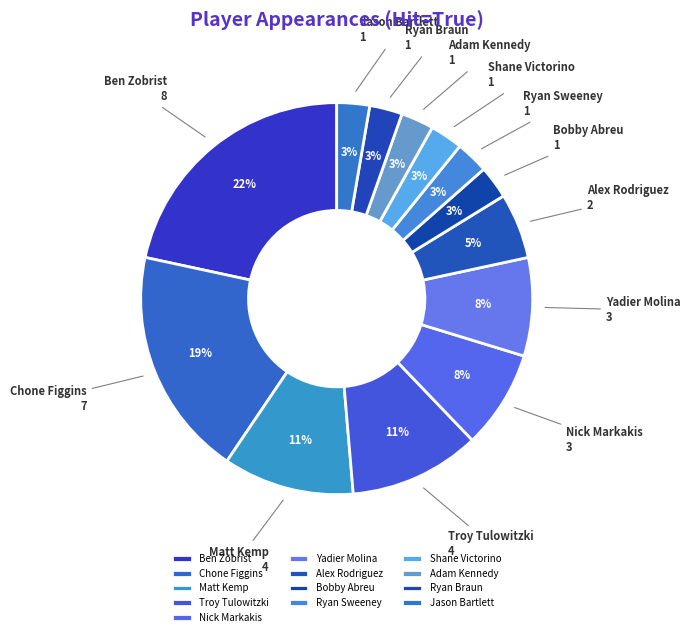

Which category has the biggest portion of the pie?

Ben Zobrist